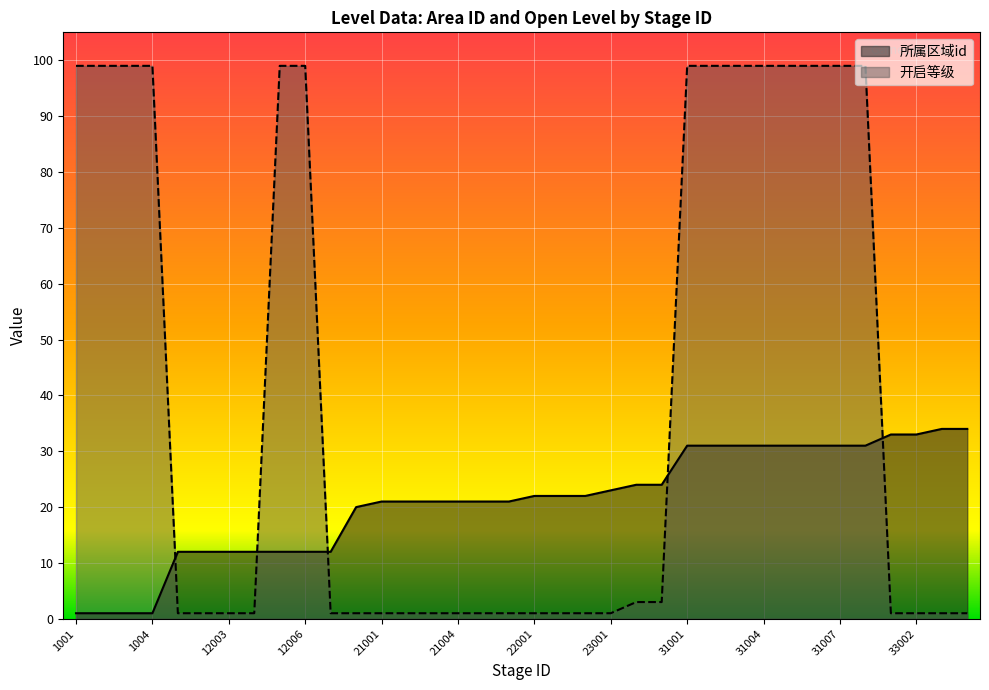

At which category is the sum across all series the highest?

31001